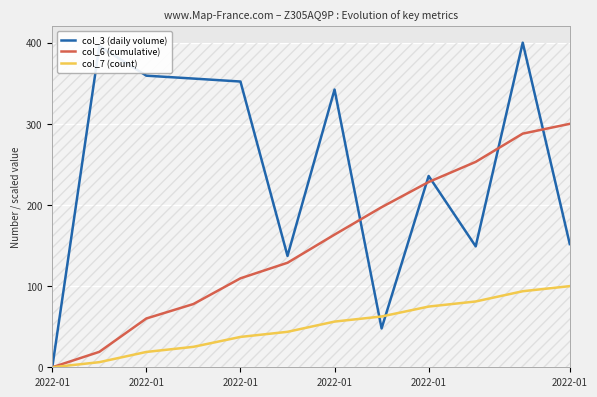

Reading left to right, transcribe all the data shown in this chart.

col_3 (daily volume): 0.0	395.8	359.3	355.8	352.1	137.3	342.3	47.9	235.7	149.0	400.0	151.8
col_6 (cumulative): 0.0	19.0	60.1	77.9	109.6	128.8	163.5	197.3	228.3	253.1	287.9	300.0
col_7 (count): 0.0	6.3	18.9	25.2	37.4	43.7	56.3	62.6	74.8	81.1	93.7	100.0